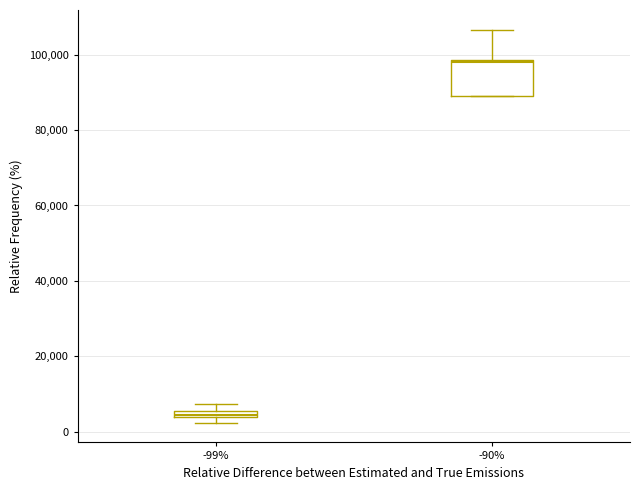

Which box is the tallest, from its lower edge to its upper edge?

-90%